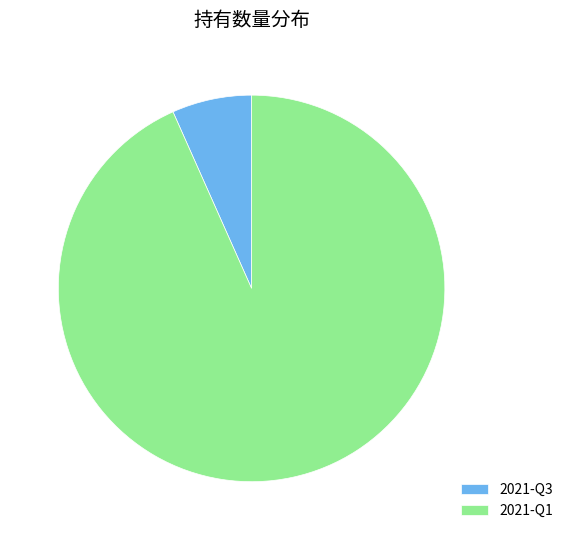

Rank the categories by value from highest to lowest.

2021-Q1, 2021-Q3